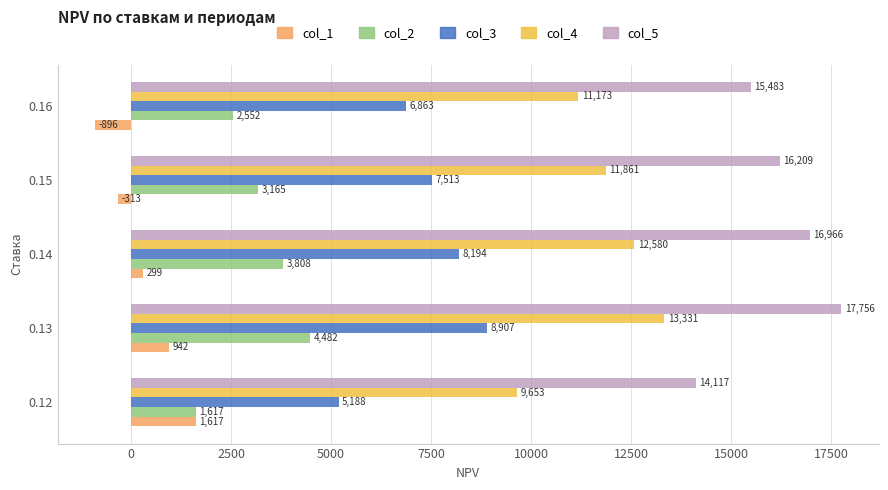

What is the average value of the col_4 series?

11719.6